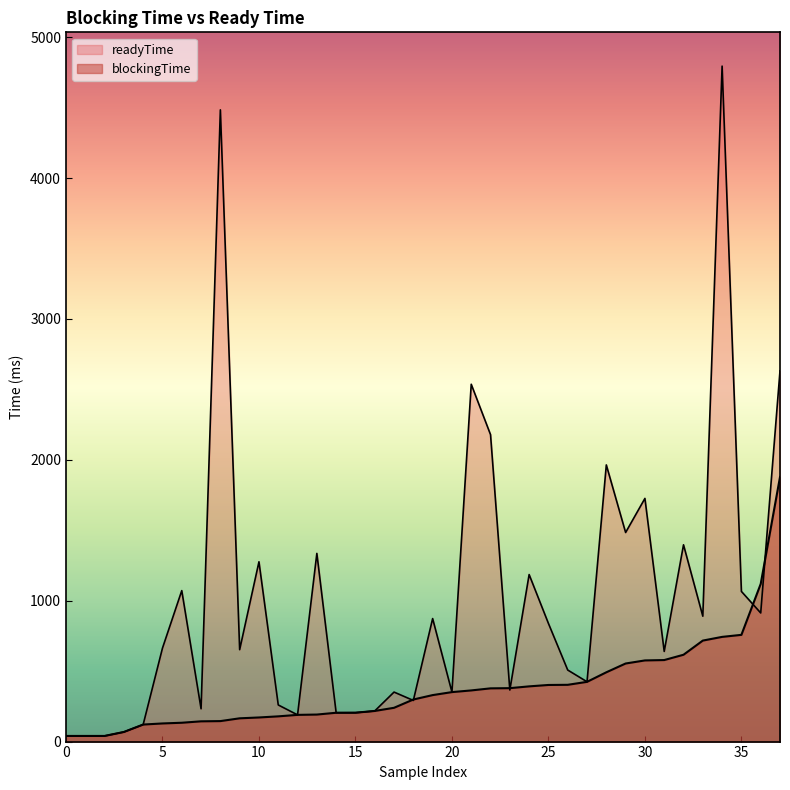

What is the highest value of the blockingTime series?

1878.4